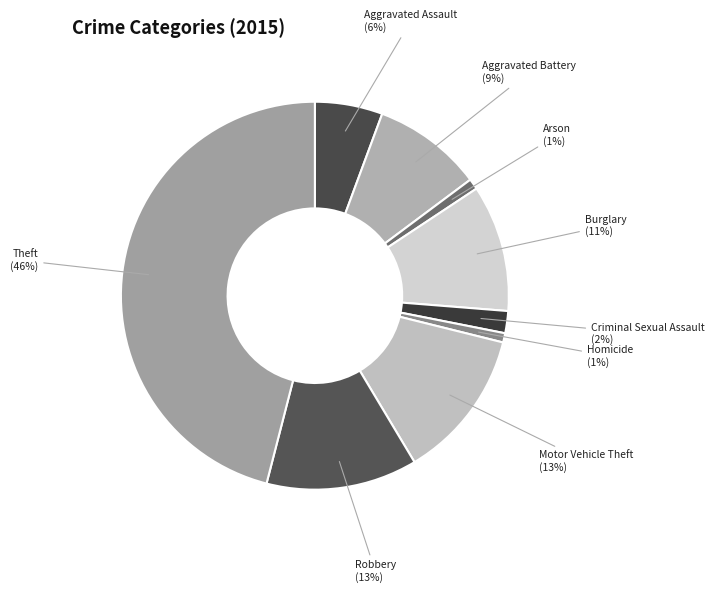

How many segments does this pie chart have?

9